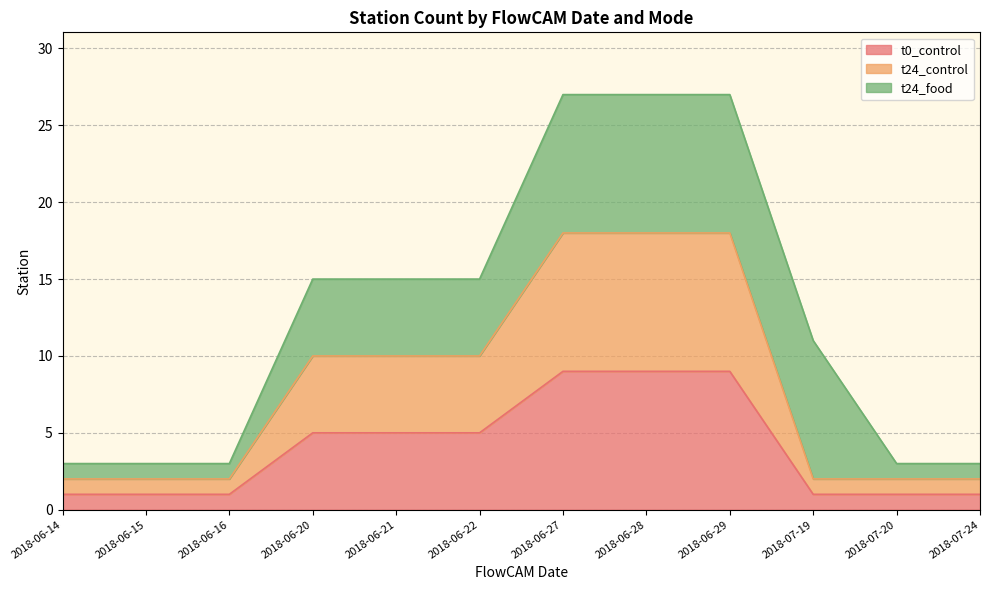

Which series has the widest spread of values?

t24_control